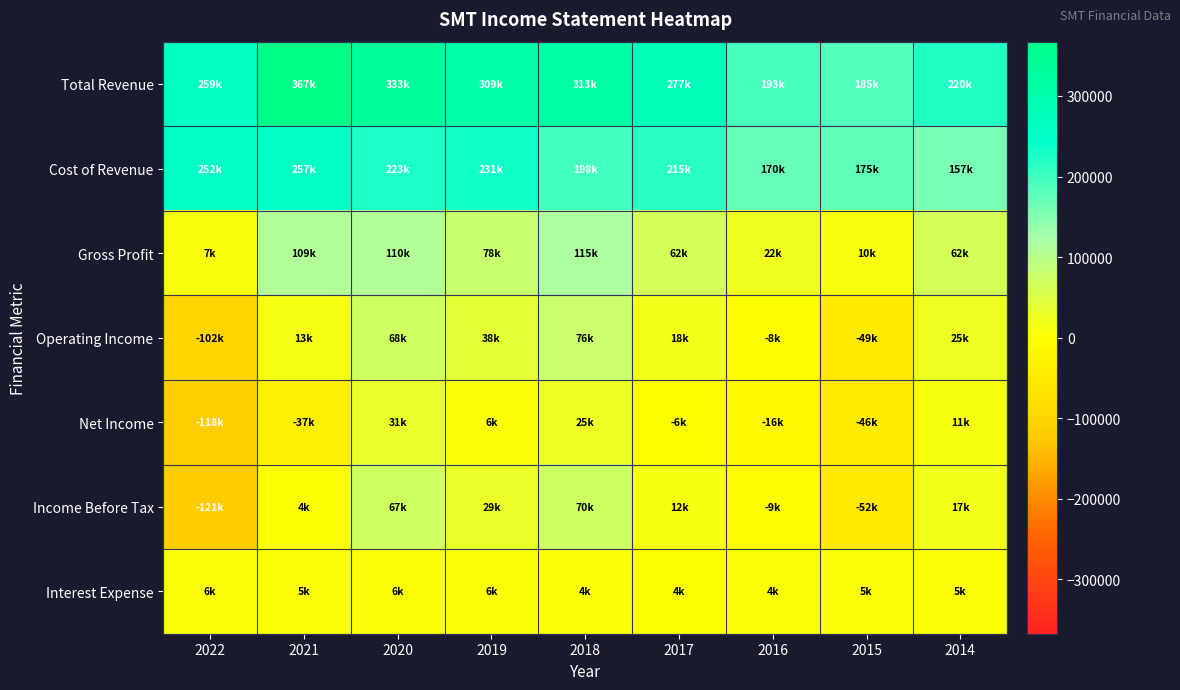

Rank the series by their maximum value, from highest to lowest.

Total Revenue, Cost of Revenue, Gross Profit, Operating Income, Income Before Tax, Net Income, Interest Expense